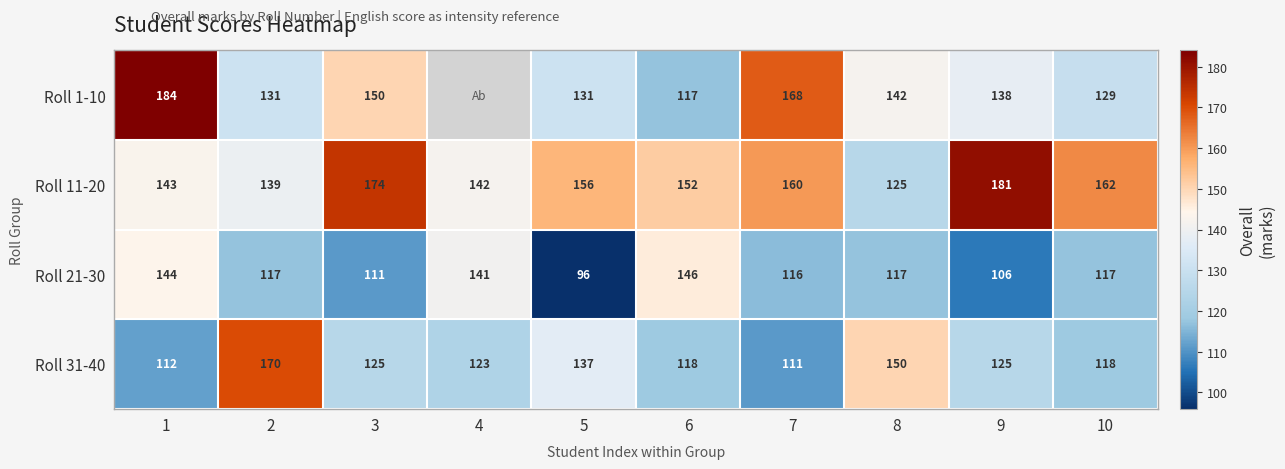

Rank the series at 9 from lowest to highest value.

Roll 21-30, Roll 31-40, Roll 1-10, Roll 11-20